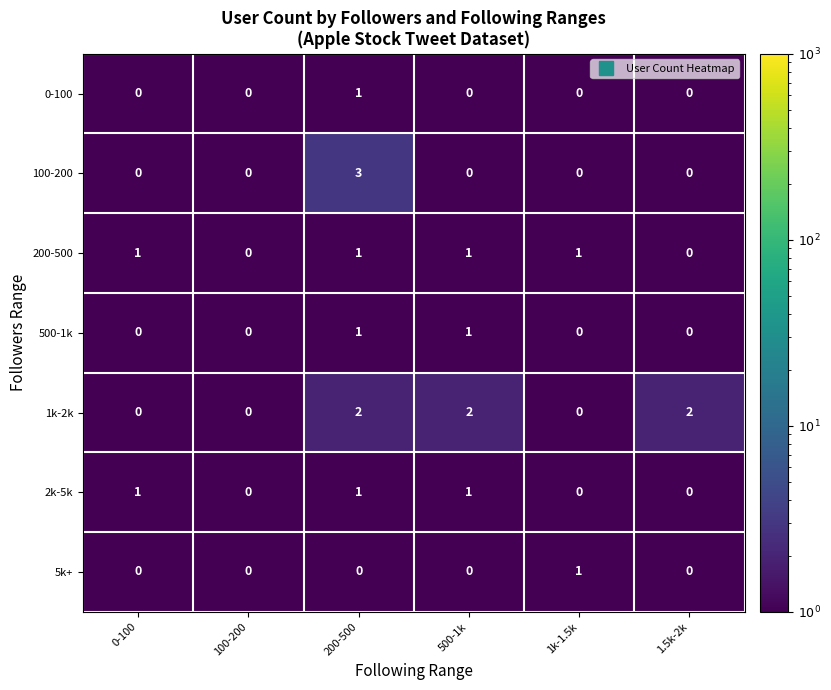

Count the 1k-2k values in the range 0 to 2.

6